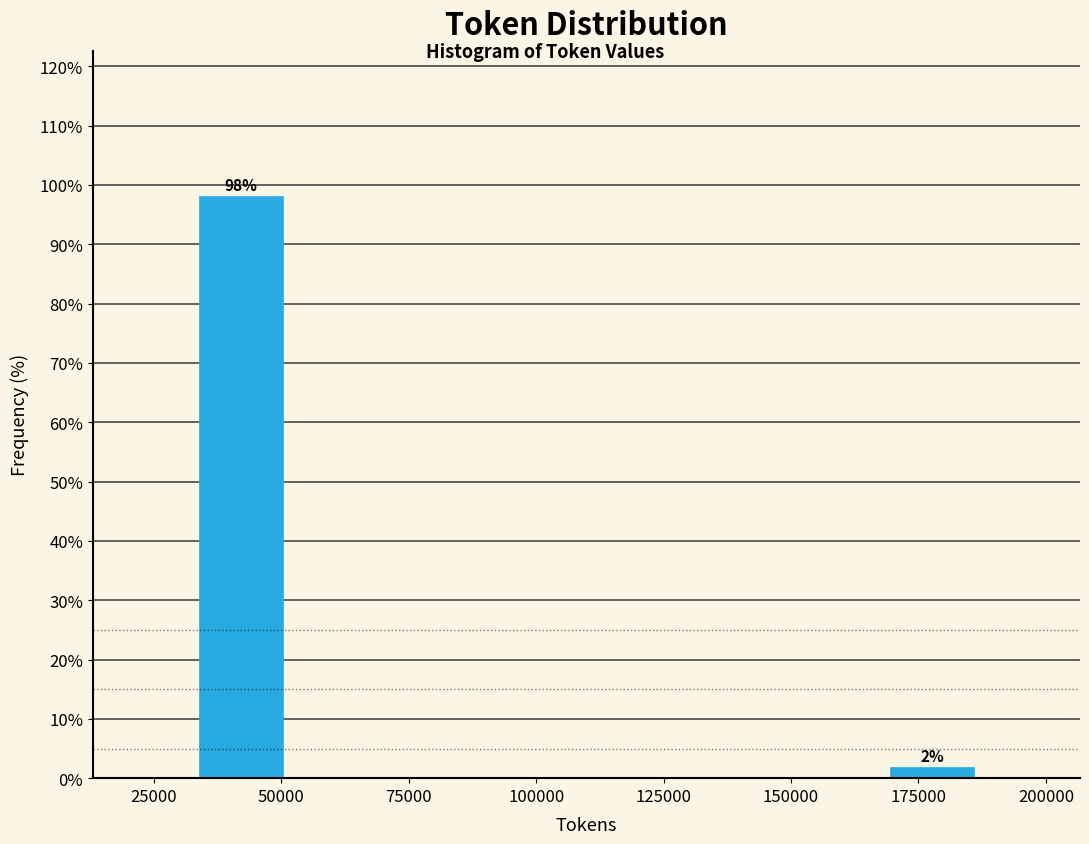

Around what value on the x-axis is the tallest bar? Give the approximate position of its centre, as read against the axis.

40000